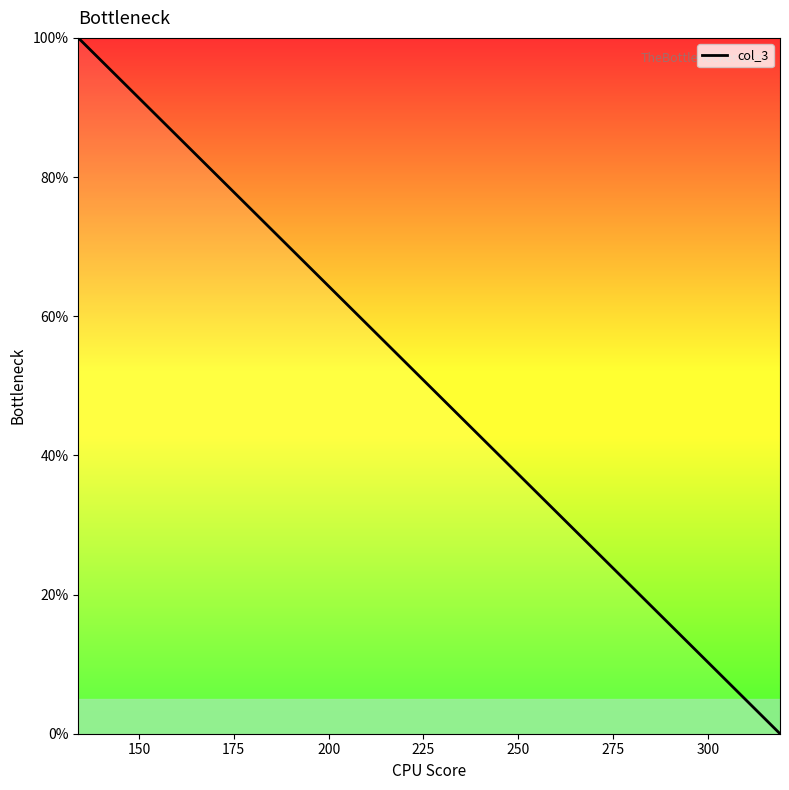

What is the average value?

52.2